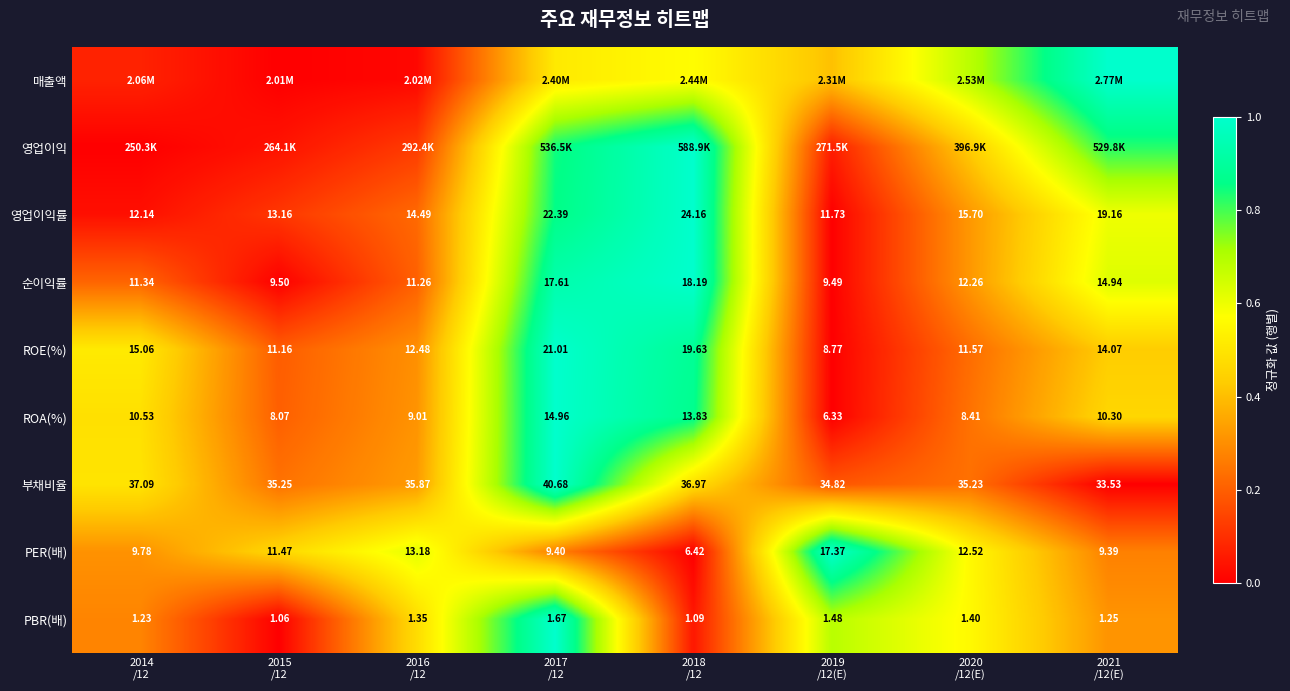

How many data points does each series have?

8